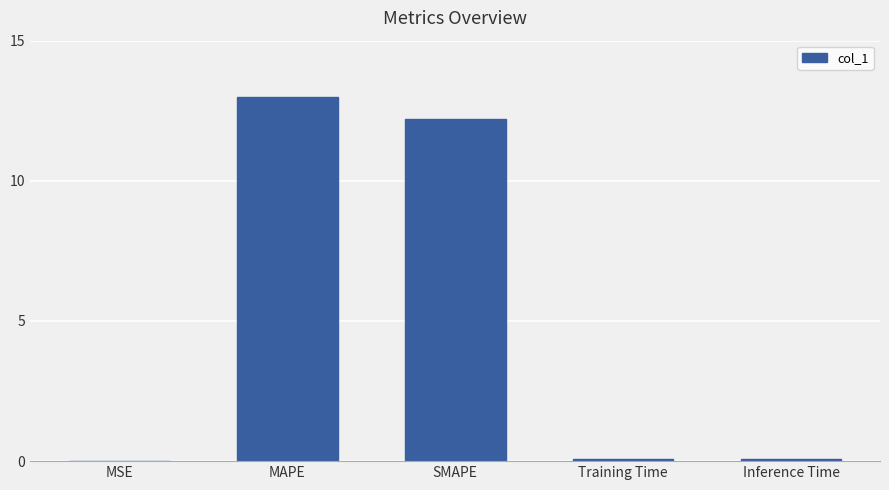

What is the difference between the values at MAPE and Inference Time?

12.9